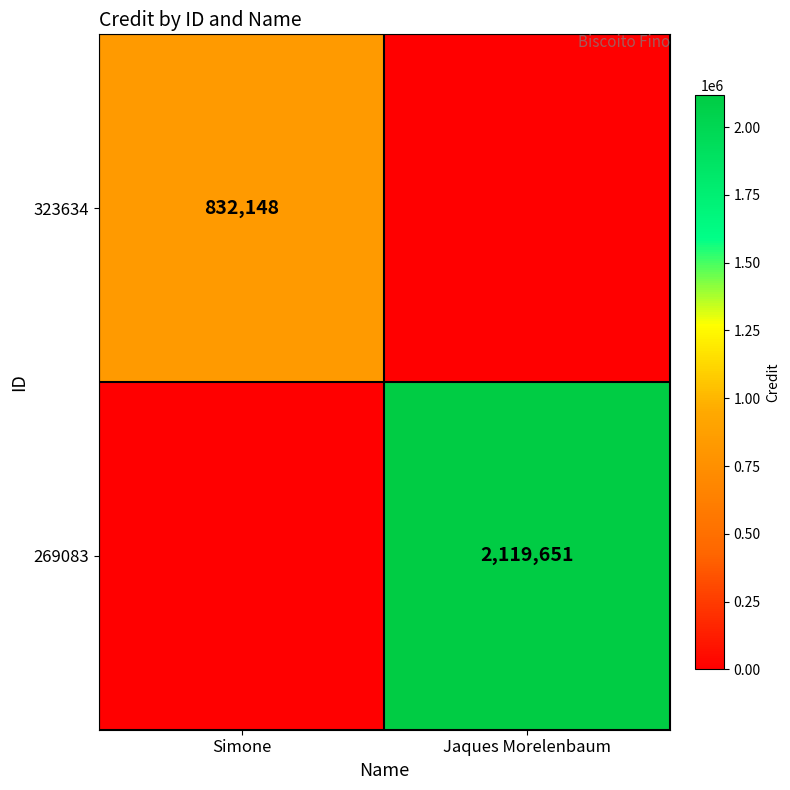

True or false: 269083 has a value of 2119651 at Jaques Morelenbaum.

True